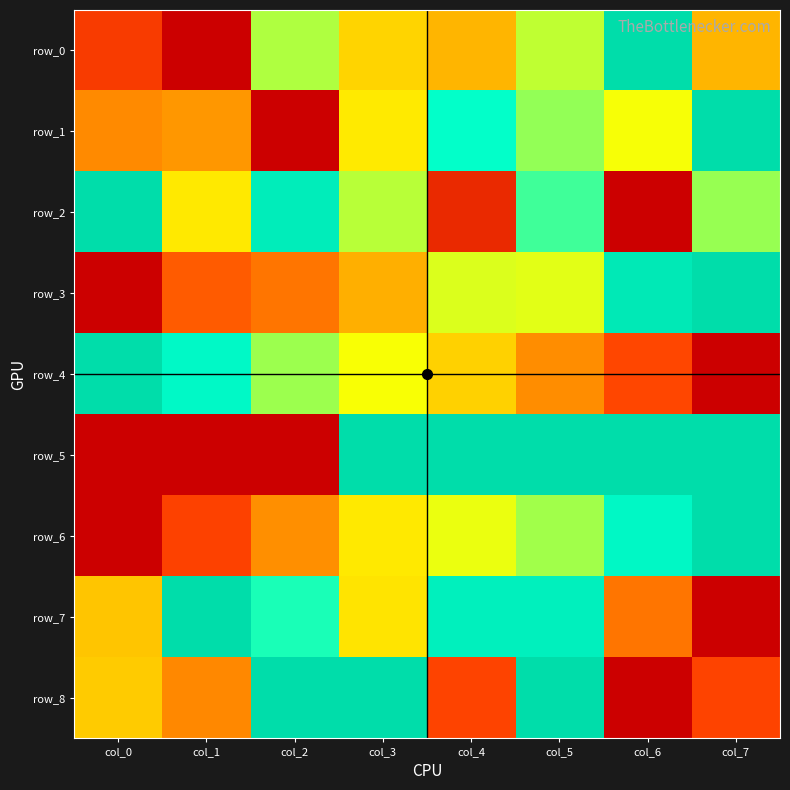

At which label is row_3 closest to 0?

col_0